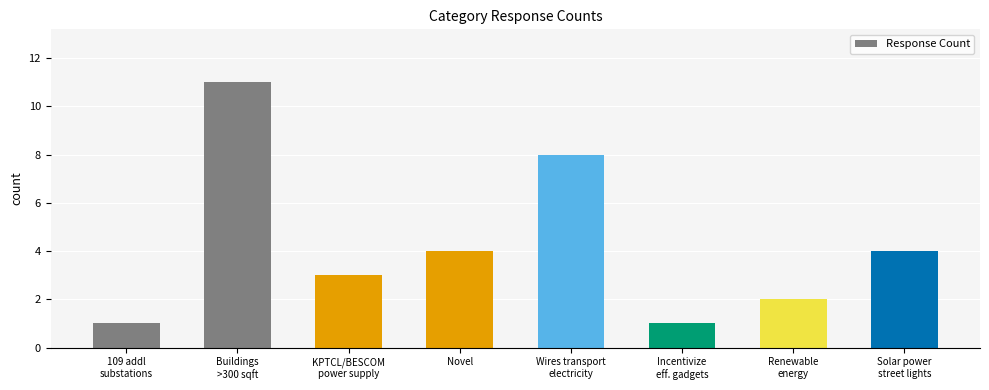

What is the greatest value displayed?

11